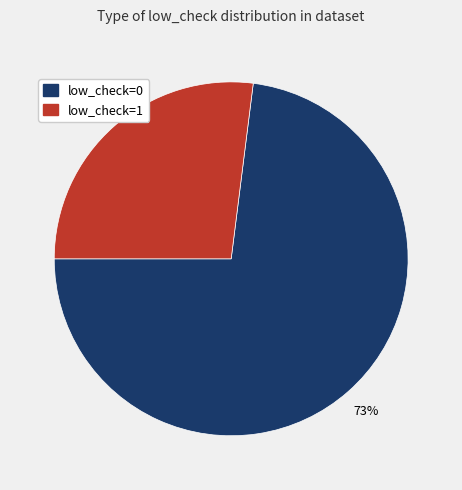

How many slices are in this pie chart?

2